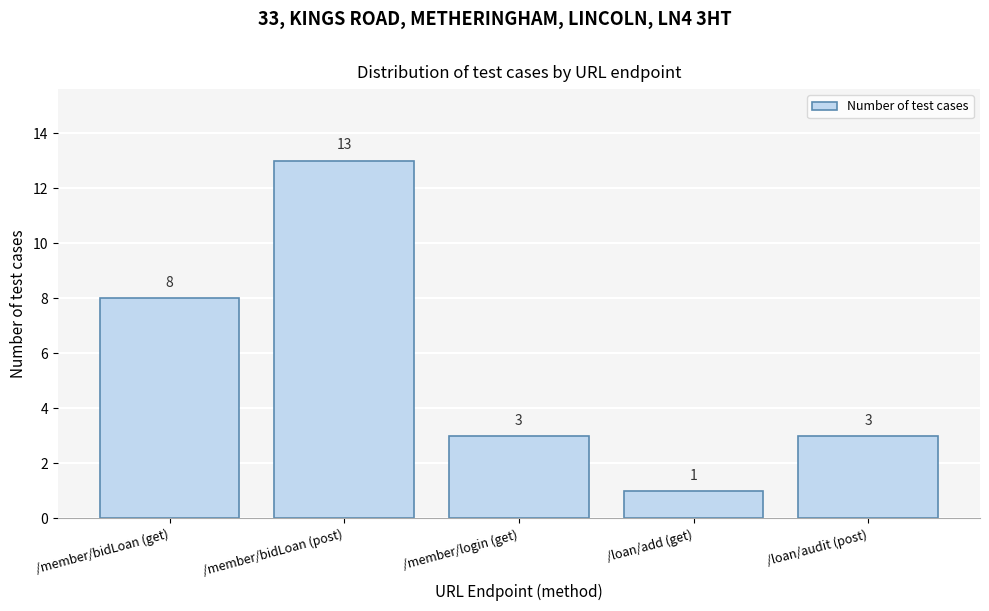

Reading right to left, transcribe all the data shown in this chart.

/loan/audit (post)=3	/loan/add (get)=1	/member/login (get)=3	/member/bidLoan (post)=13	/member/bidLoan (get)=8